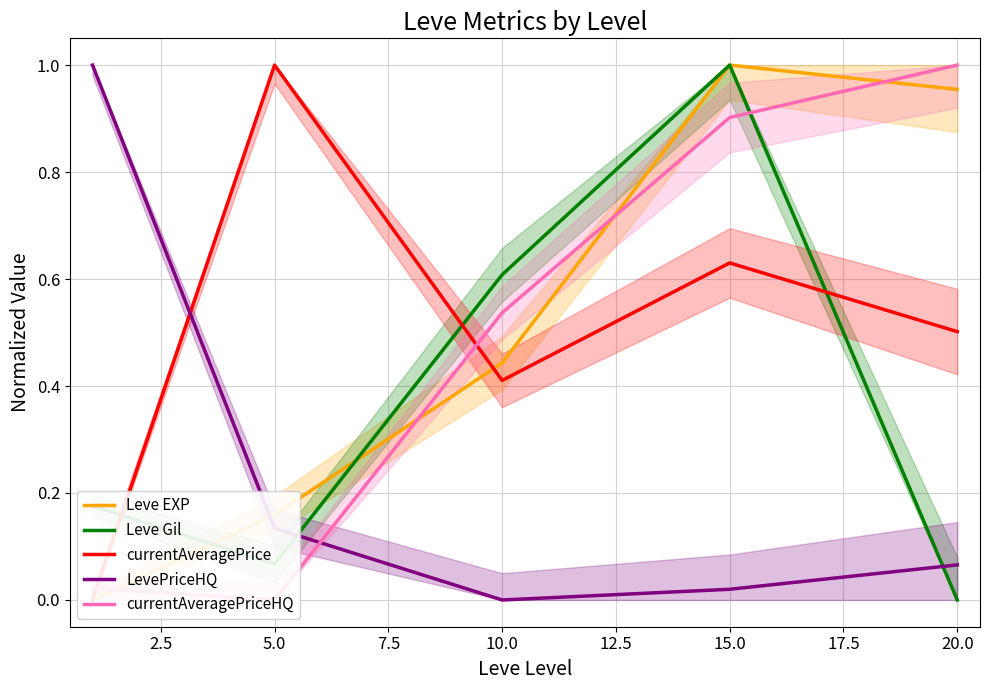

How many intersections are there between LevePriceHQ and Leve Gil?

2